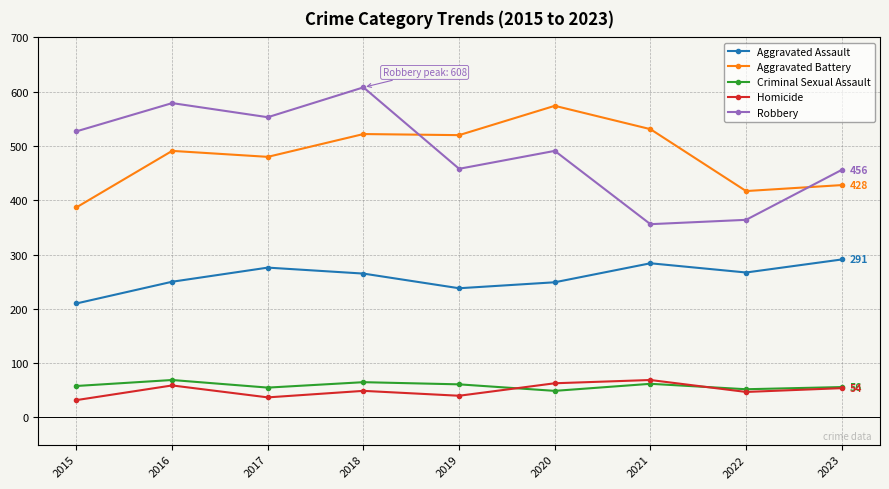

True or false: Aggravated Assault and Aggravated Battery cross at least once.

False